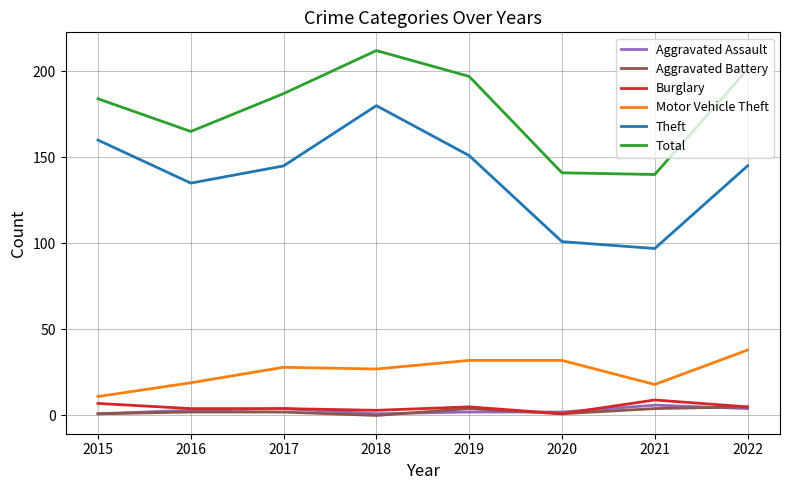

Reading right to left, what are all the values shown in this chart?

Aggravated Assault: 4	6	2	2	1	4	3	1
Aggravated Battery: 5	4	1	4	0	2	2	1
Burglary: 5	9	1	5	3	4	4	7
Motor Vehicle Theft: 38	18	32	32	27	28	19	11
Theft: 145	97	101	151	180	145	135	160
Total: 201	140	141	197	212	187	165	184